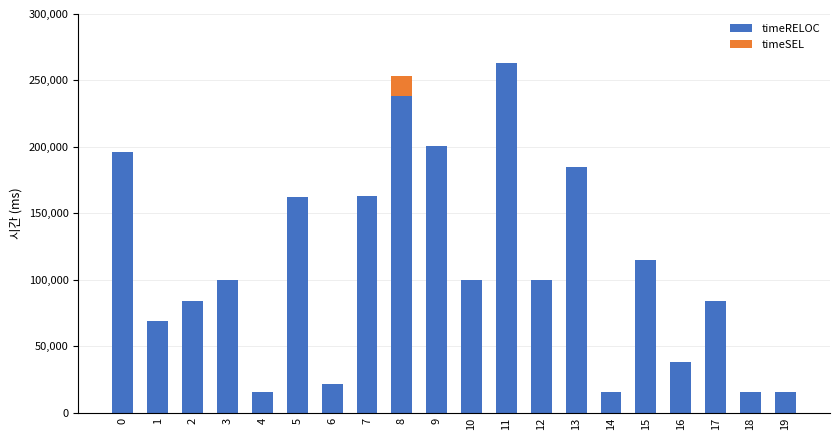

What is the sum of all timeRELOC values?

2183335